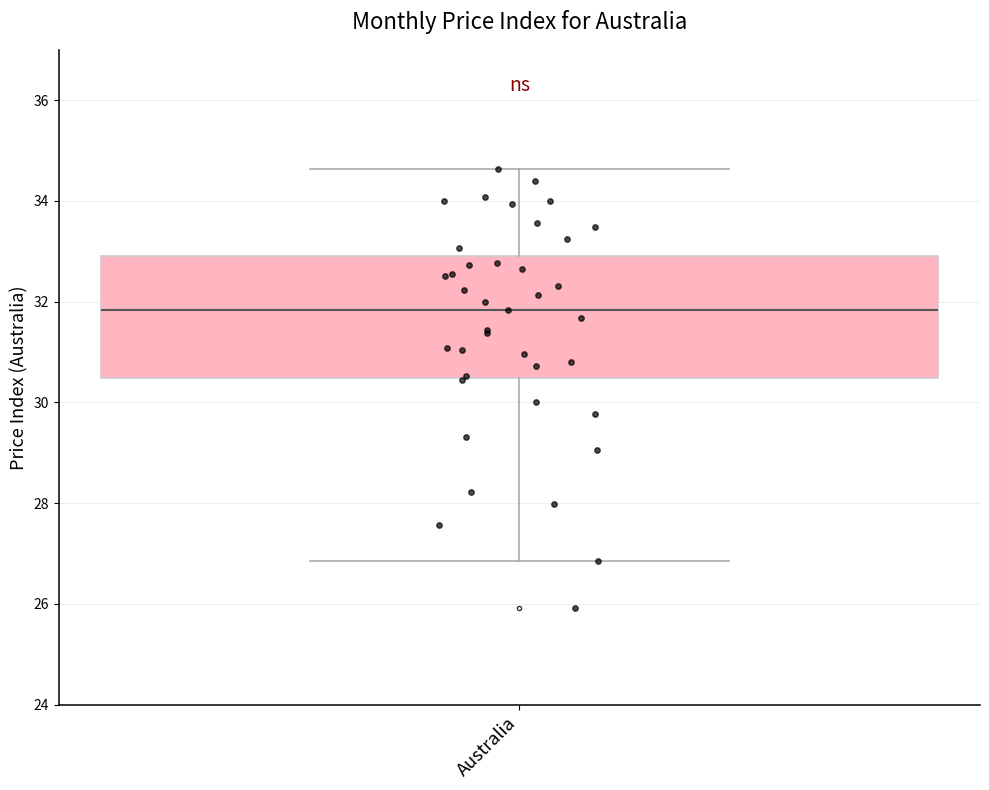

Where is the lower edge of the box for Australia on the y-axis? The values are not printed on the chart, so give them approximately, as read against the axis.

30.4